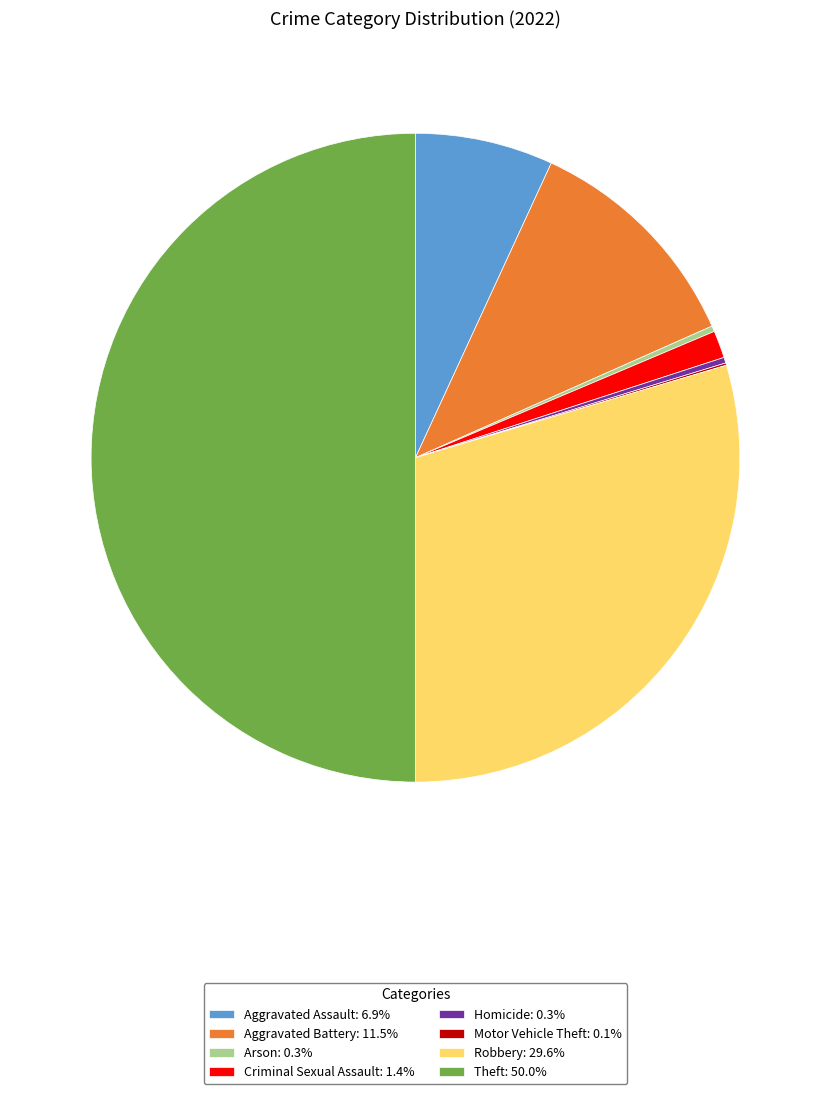

Is the sum of Theft: 50.0% and Aggravated Battery: 11.5% greater than half?

Yes